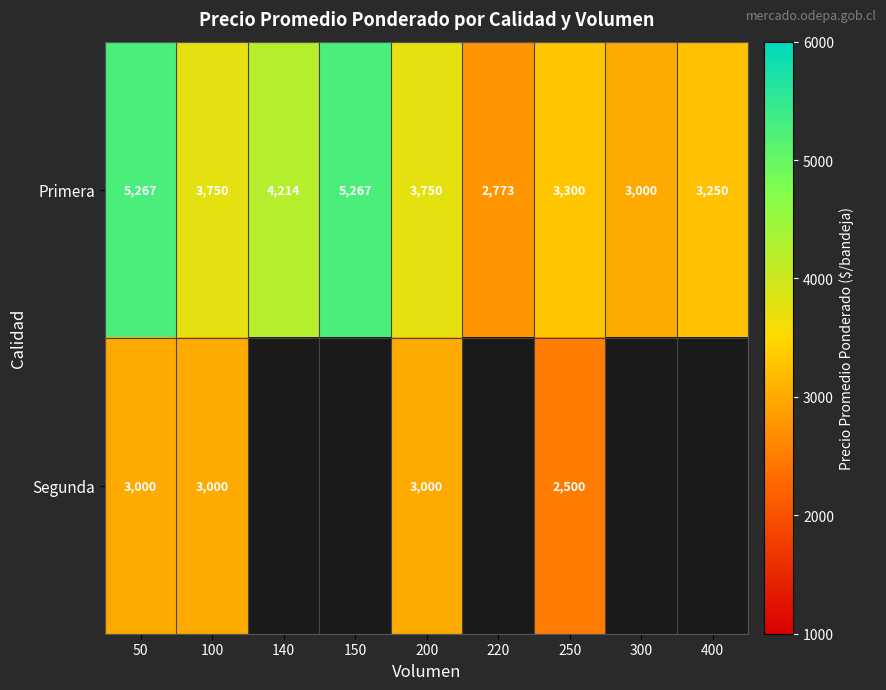

Which has a higher value, 100 or 140?

140